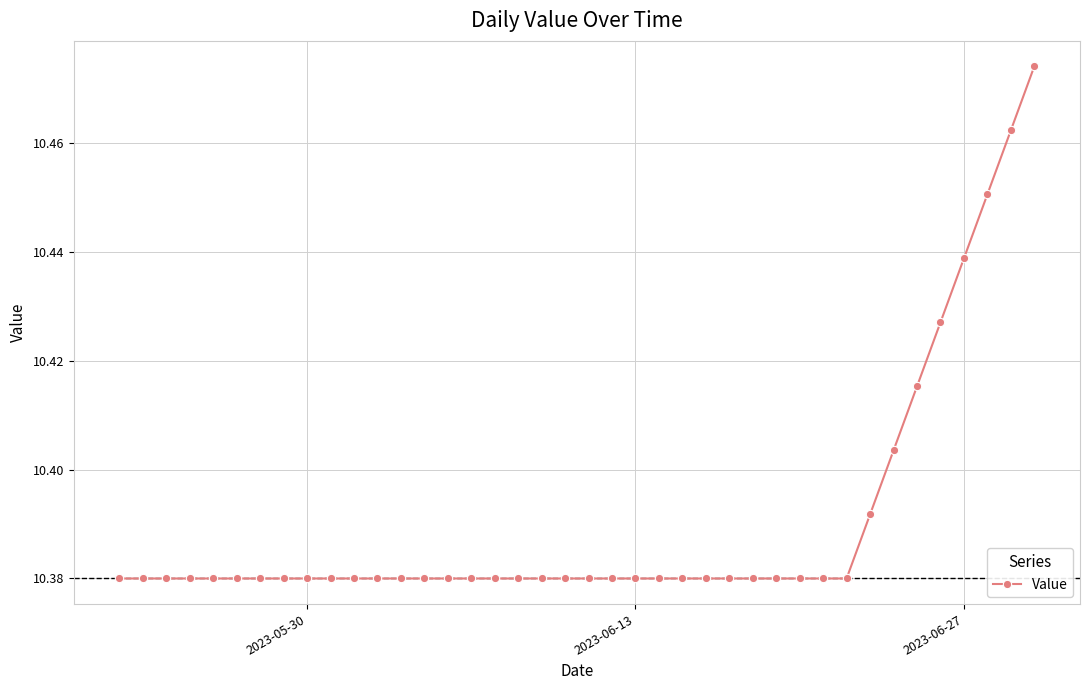

How many values are between 10 and 11?

40